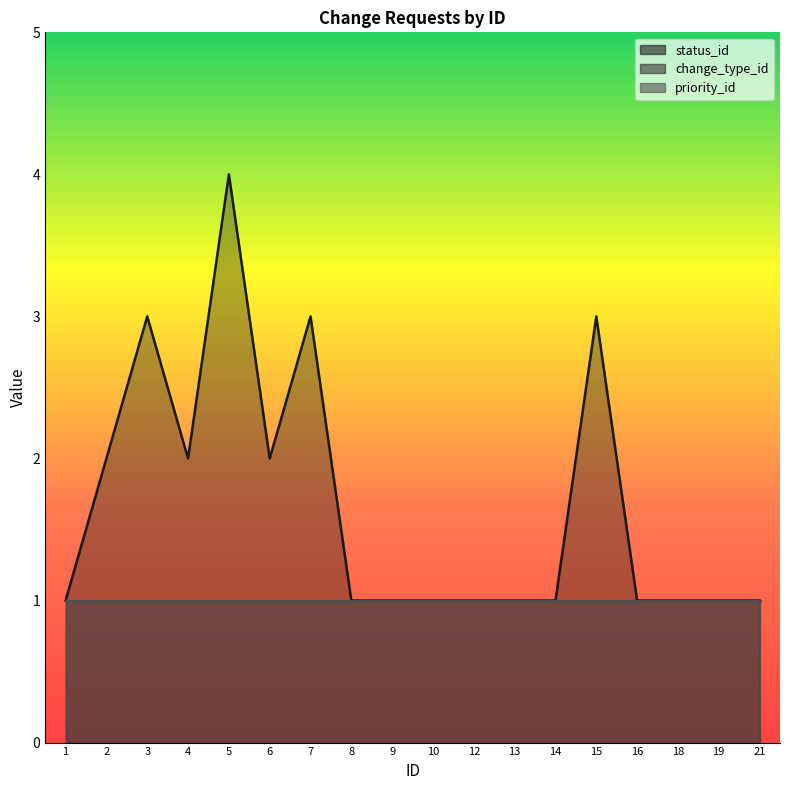

The value of status_id at 4 is 1. True or false?

False